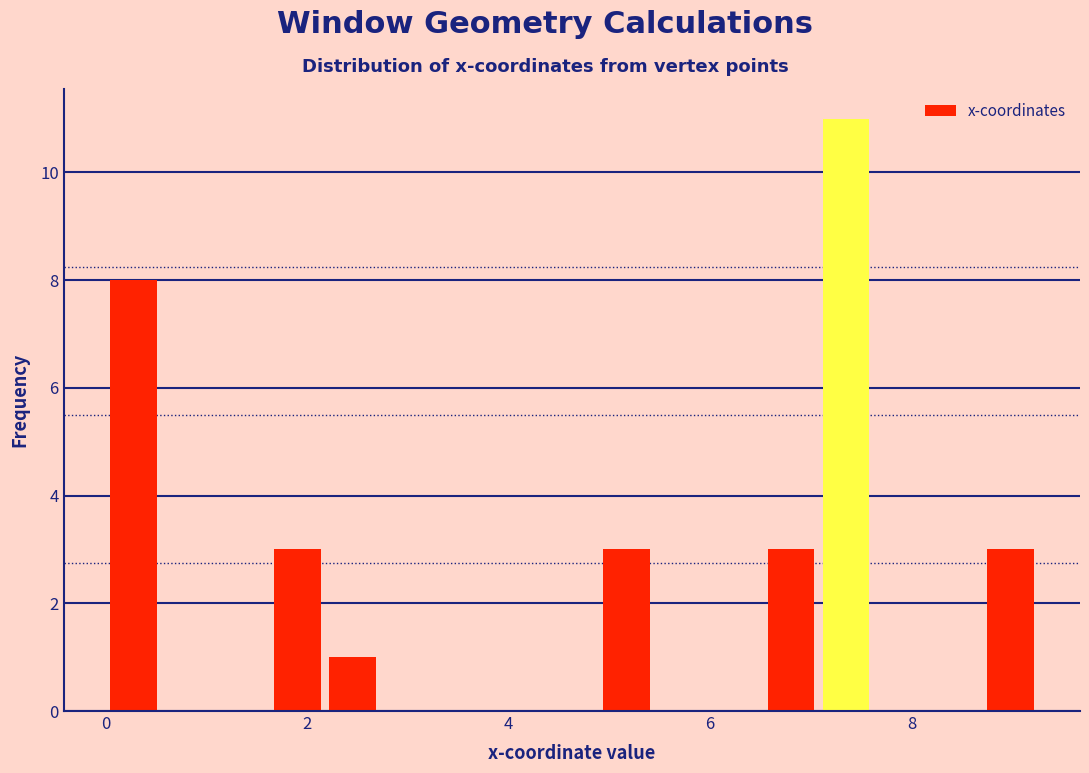

Read against the x-axis, roughly where is the centre of the tallest bar?

7.4